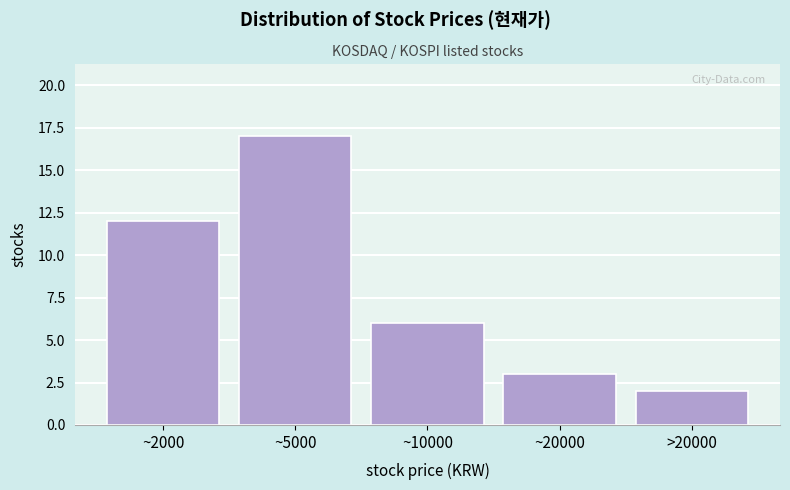

Reading left to right, transcribe all the data shown in this chart.

~2000=12	~5000=17	~10000=6	~20000=3	>20000=2